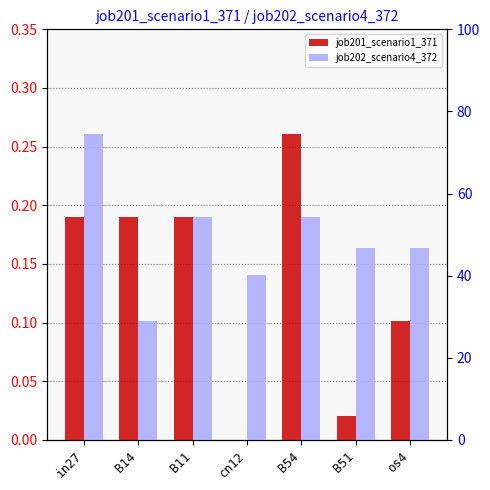

At which category is the sum across all series the highest?

in27